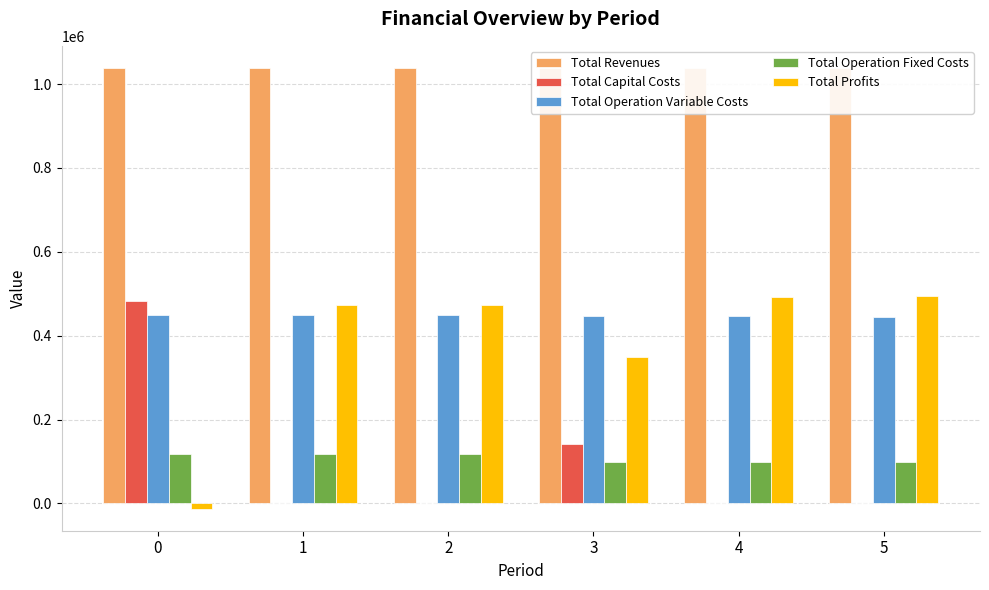

Is it true that Total Profits equals 492877.0 at 4?

True